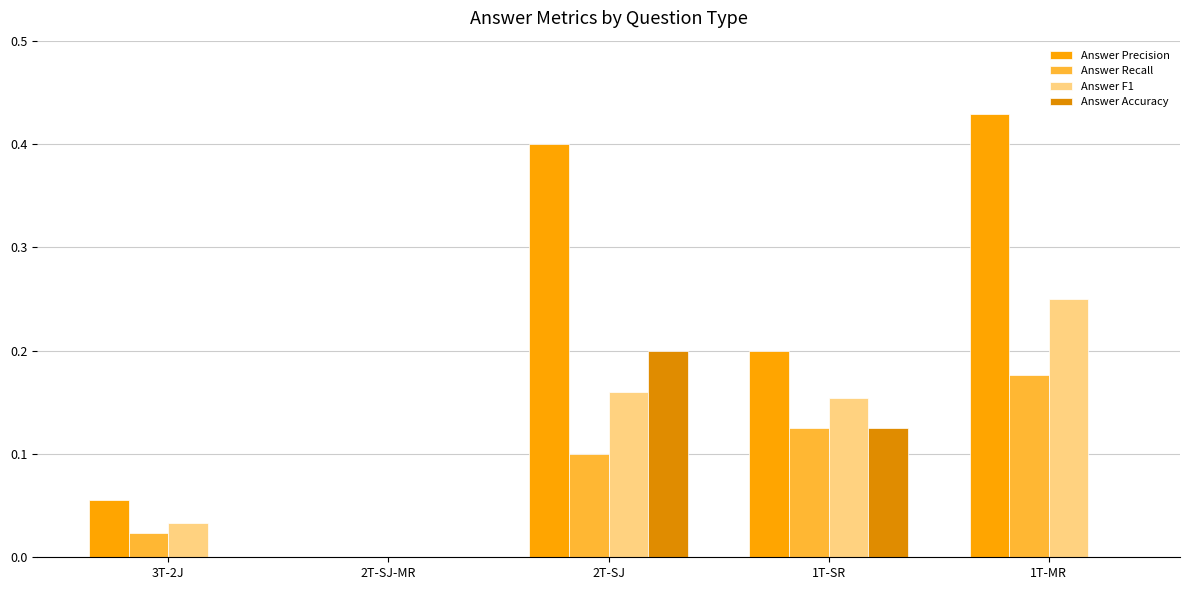

What position from the right is 2T-SJ?

3